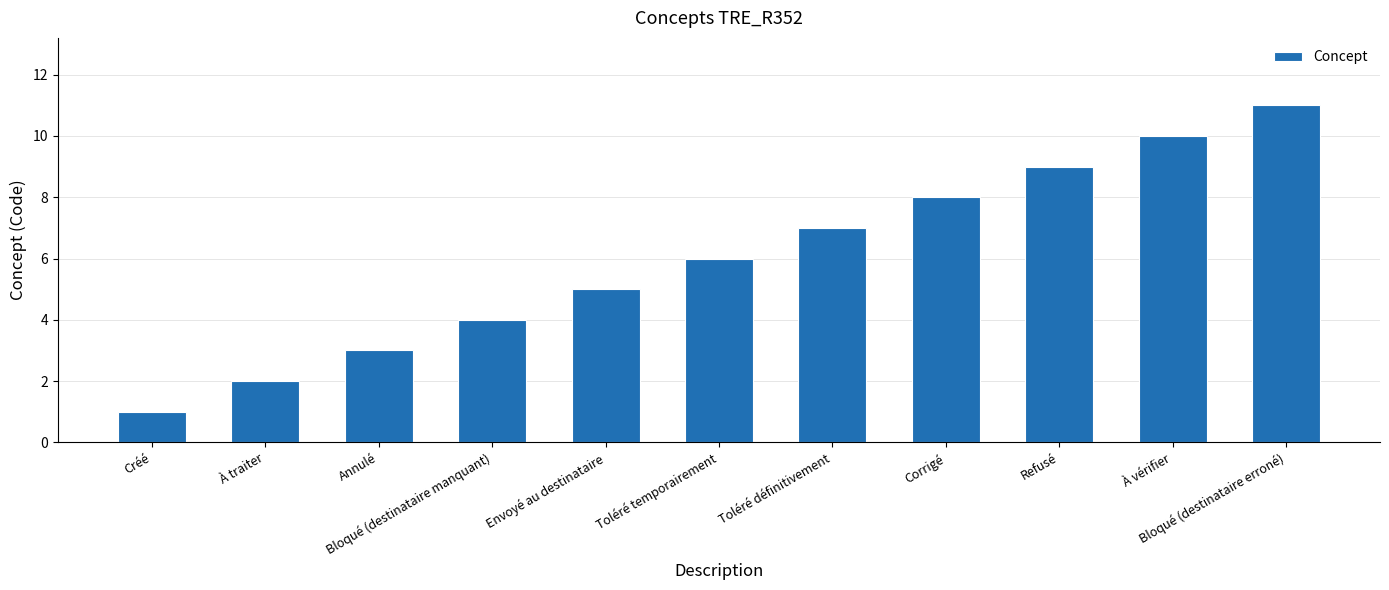

What is the difference between the maximum and second lowest values?

9